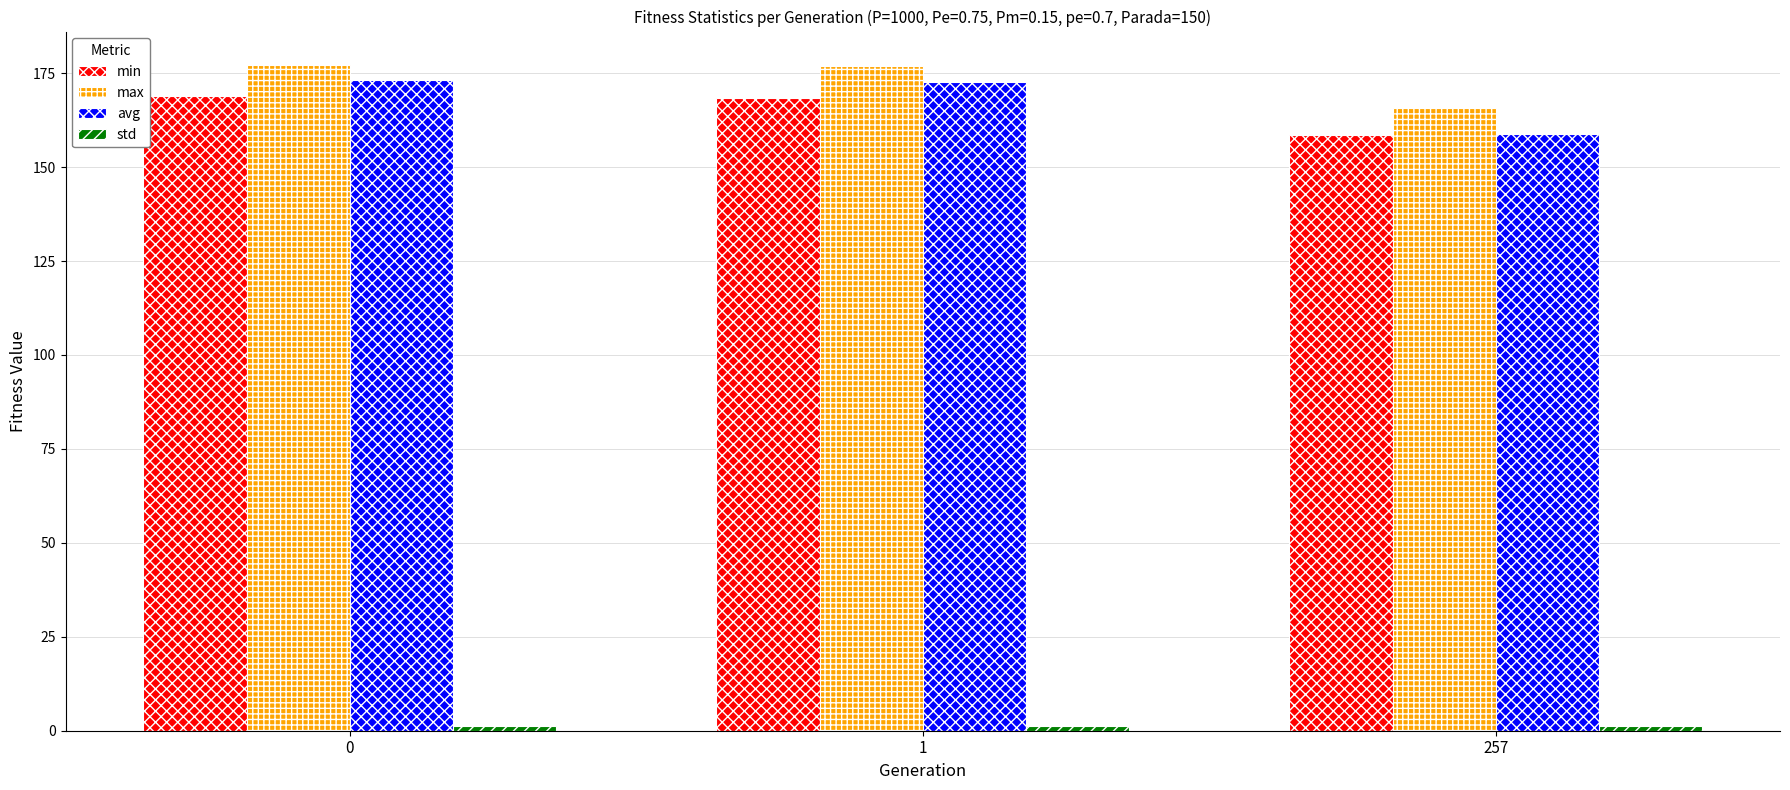

Is it true that max equals 165.8 at 257?

True